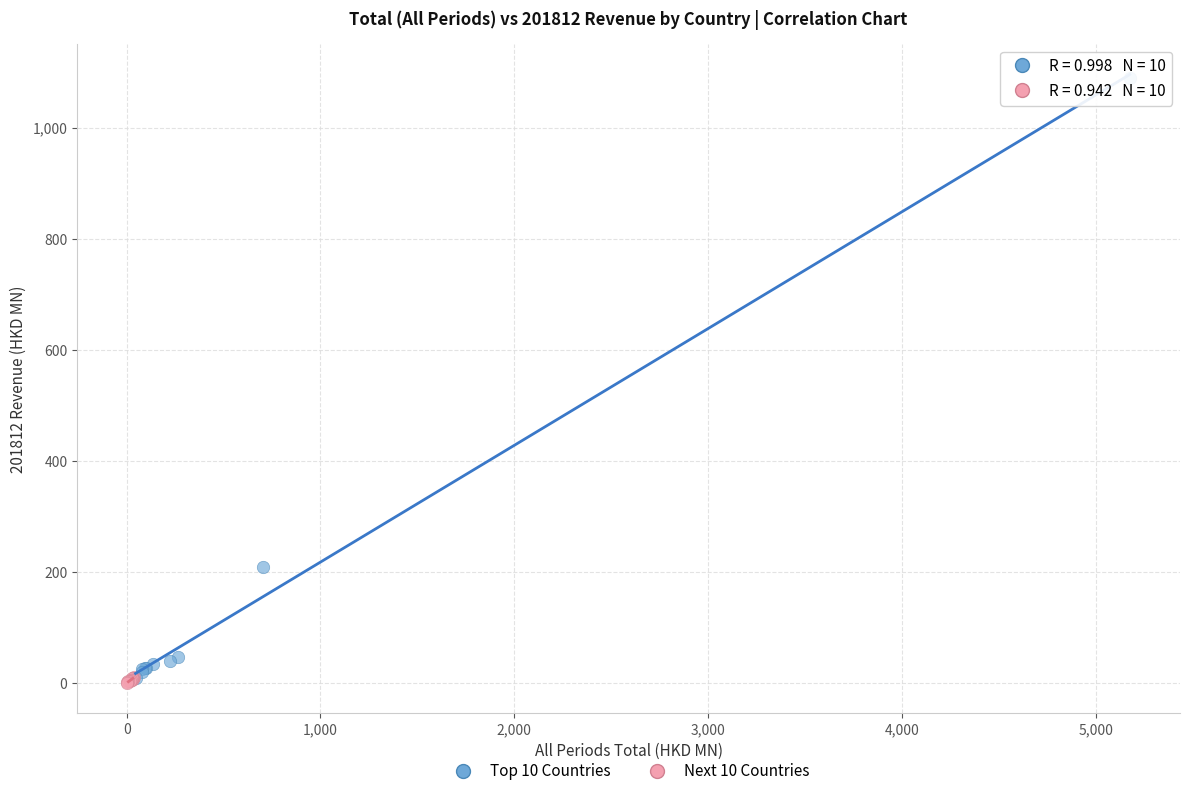

Which series has the largest Y range (max minus min)?

Top 10 Countries